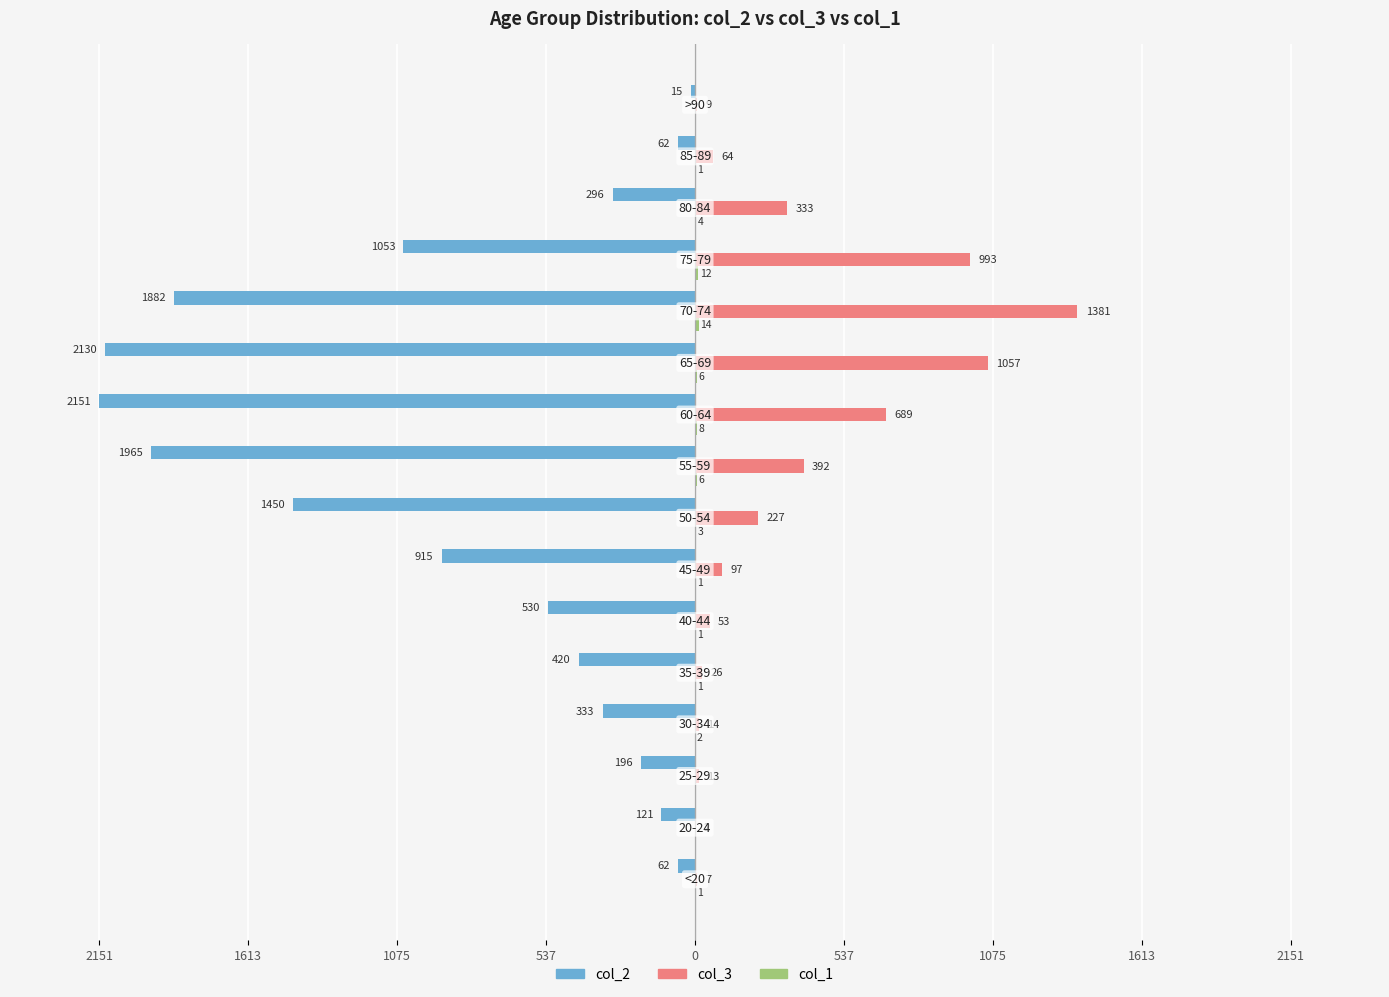

How many bars are there in total?

48